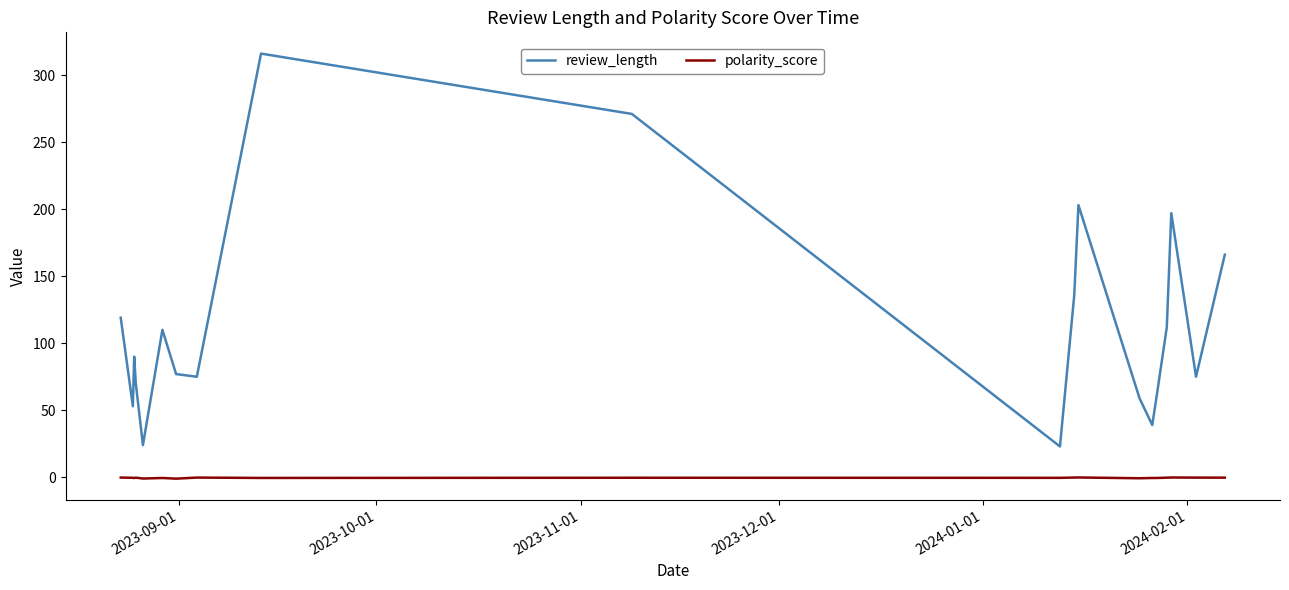

True or false: review_length and polarity_score intersect in this chart.

False